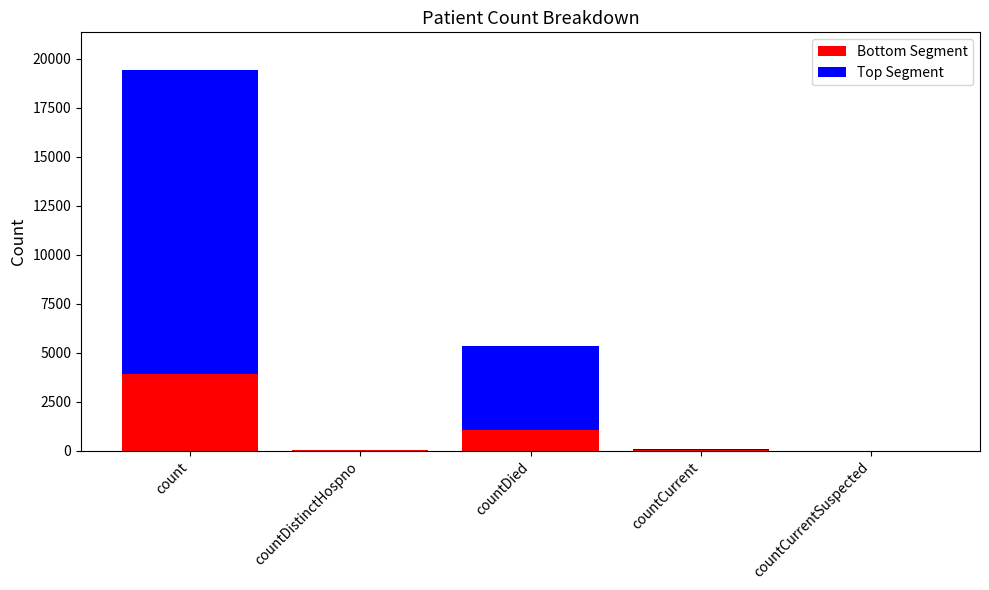

At which category is the sum across all series the highest?

count